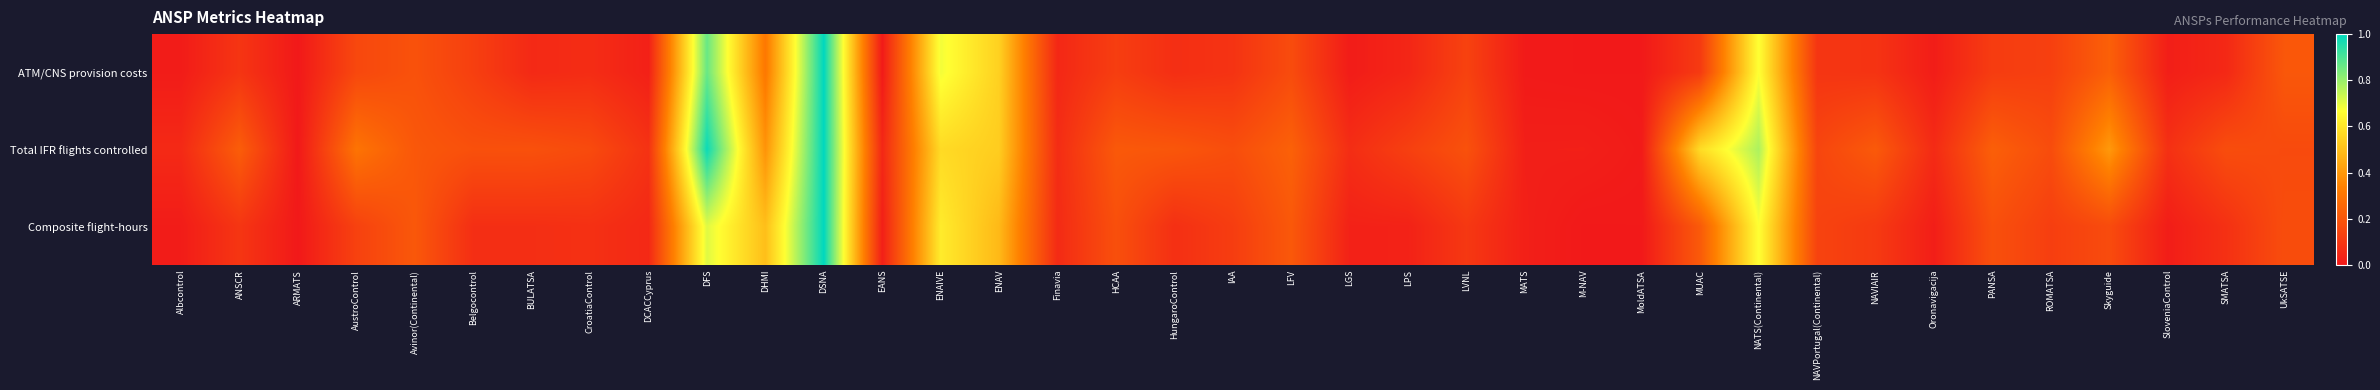

Reading left to right, what are all the values shown in this chart?

ATM/CNS provision costs: Albcontrol=0.0	ANSCR=0.1	ARMATS=0.0	AustroControl=0.2	Avinor(Continental)=0.2	Belgocontrol=0.1	BULATSA=0.1	CroatiaControl=0.1	DCACCyprus=0.0	DFS=0.9	DHMI=0.3	DSNA=1.0	EANS=0.0	ENAIVE=0.7	ENAV=0.5	Finavia=0.0	HCAA=0.1	HungaroControl=0.1	IAA=0.1	LFV=0.2	LGS=0.0	LPS=0.0	LVNL=0.1	MATS=0.0	M-NAV=0.0	MoldATSA=0.0	MUAC=0.1	NATS(Continental)=0.7	NAVPortugal(Continental)=0.1	NAVIAIR=0.1	Oronavigacija=0.0	PANSA=0.1	ROMATSA=0.1	Skyguide=0.2	SloveniaControl=0.0	SMATSA=0.1	UkSATSE=0.2
Total IFR flights controlled: Albcontrol=0.1	ANSCR=0.2	ARMATS=0.0	AustroControl=0.3	Avinor(Continental)=0.2	Belgocontrol=0.2	BULATSA=0.2	CroatiaControl=0.2	DCACCyprus=0.1	DFS=1.0	DHMI=0.4	DSNA=1.0	EANS=0.0	ENAIVE=0.6	ENAV=0.5	Finavia=0.1	HCAA=0.2	HungaroControl=0.2	IAA=0.2	LFV=0.2	LGS=0.1	LPS=0.1	LVNL=0.2	MATS=0.0	M-NAV=0.0	MoldATSA=0.0	MUAC=0.6	NATS(Continental)=0.8	NAVPortugal(Continental)=0.1	NAVIAIR=0.2	Oronavigacija=0.1	PANSA=0.2	ROMATSA=0.2	Skyguide=0.4	SloveniaControl=0.1	SMATSA=0.2	UkSATSE=0.2
Composite flight-hours: Albcontrol=0.0	ANSCR=0.1	ARMATS=0.0	AustroControl=0.1	Avinor(Continental)=0.2	Belgocontrol=0.1	BULATSA=0.1	CroatiaControl=0.1	DCACCyprus=0.1	DFS=0.7	DHMI=0.5	DSNA=1.0	EANS=0.0	ENAIVE=0.6	ENAV=0.5	Finavia=0.1	HCAA=0.2	HungaroControl=0.1	IAA=0.1	LFV=0.2	LGS=0.0	LPS=0.0	LVNL=0.1	MATS=0.0	M-NAV=0.0	MoldATSA=0.0	MUAC=0.2	NATS(Continental)=0.7	NAVPortugal(Continental)=0.1	NAVIAIR=0.1	Oronavigacija=0.0	PANSA=0.2	ROMATSA=0.1	Skyguide=0.2	SloveniaControl=0.0	SMATSA=0.1	UkSATSE=0.2